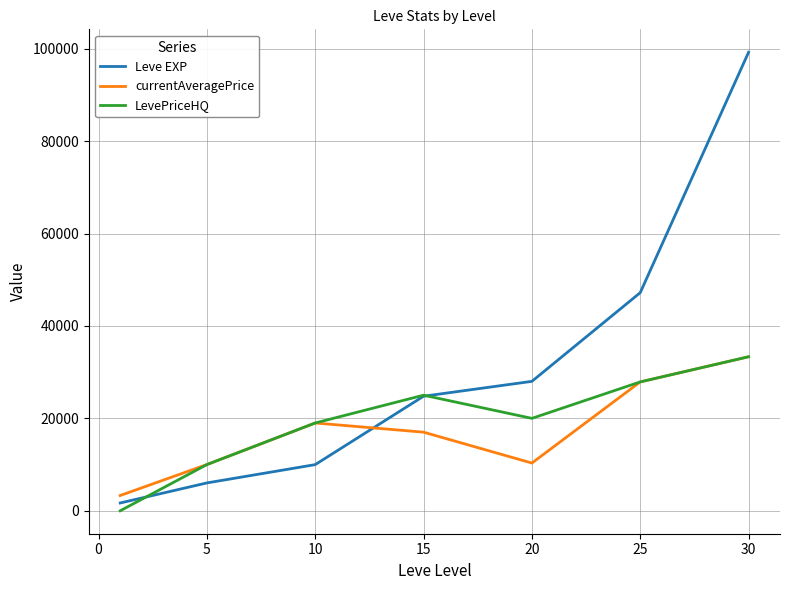

What is the lowest value of the currentAveragePrice series?

3307